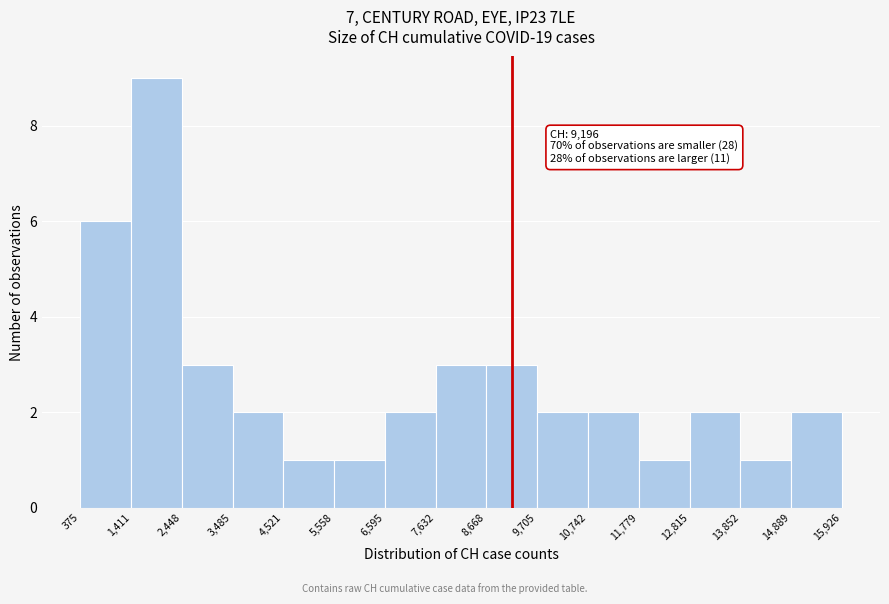

Which range on the x-axis has the tallest bar?

1,411 to 2,448